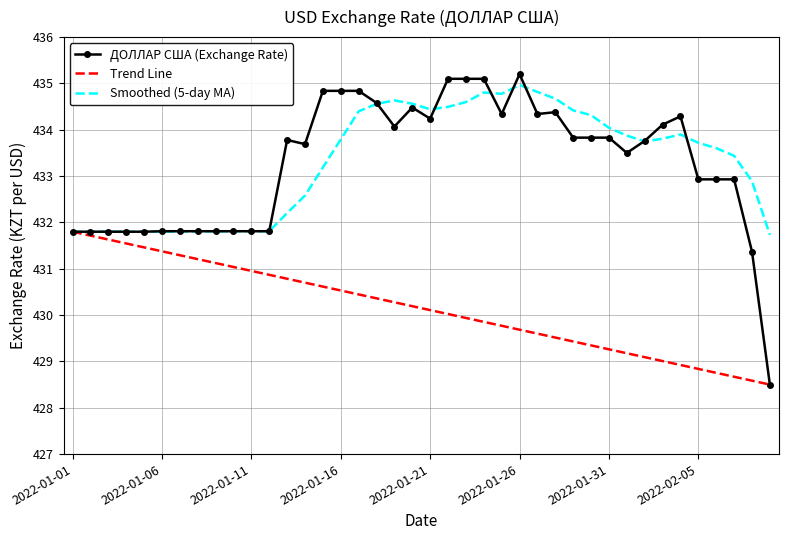

What is the smallest value displayed?

428.5